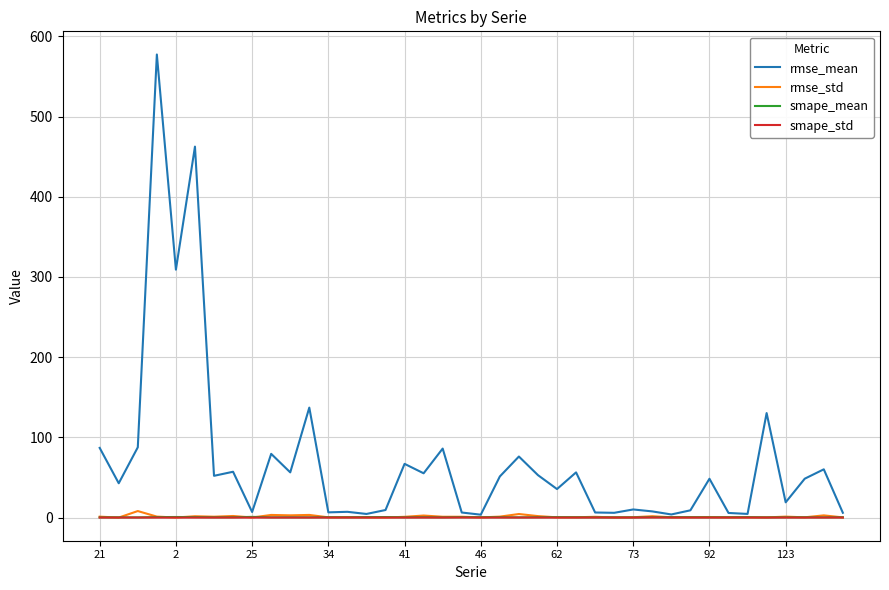

Which series has the largest total across all categories?

rmse_mean